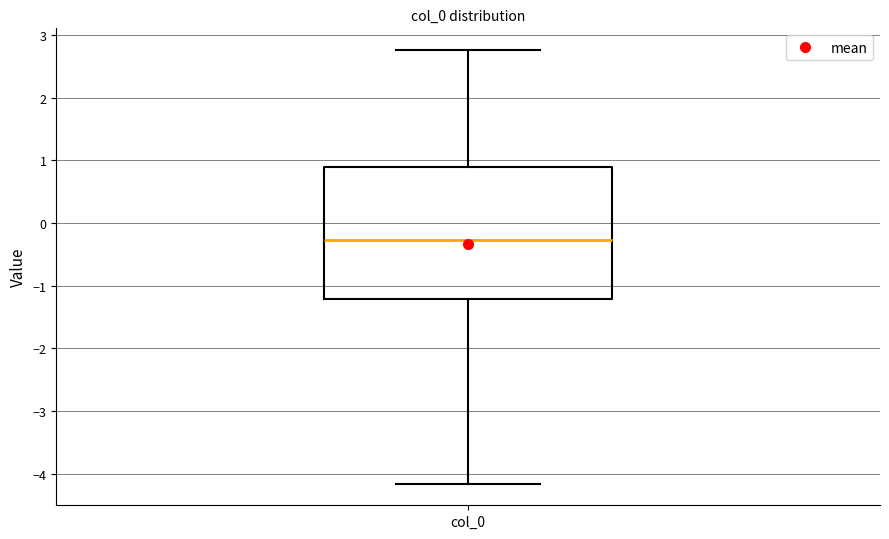

Read this box plot against the y-axis: the position of the median line, the range covered by the box, and the ends of both whiskers. The values are not printed on the chart, so give them approximately, as read against the axis.

median -0.3, box -1.2 to 0.9, whiskers -4.2 to 2.8